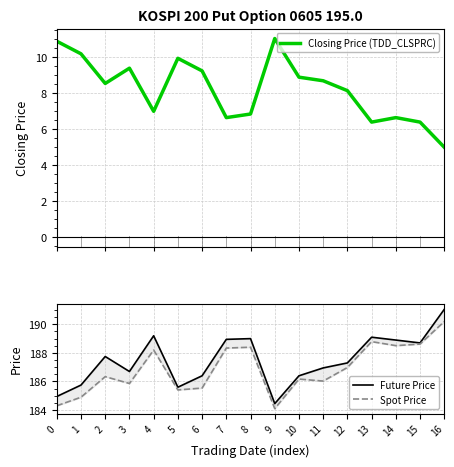

True or false: Future Price has more than 2 points higher than both neighbors.

True